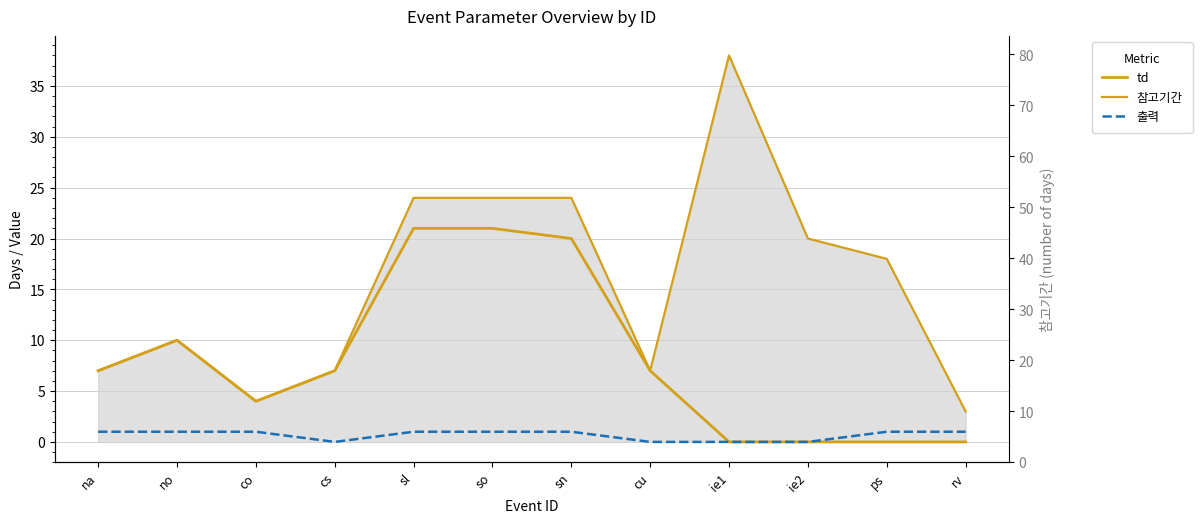

True or false: 출력 has more than 2 interior local peaks.

False